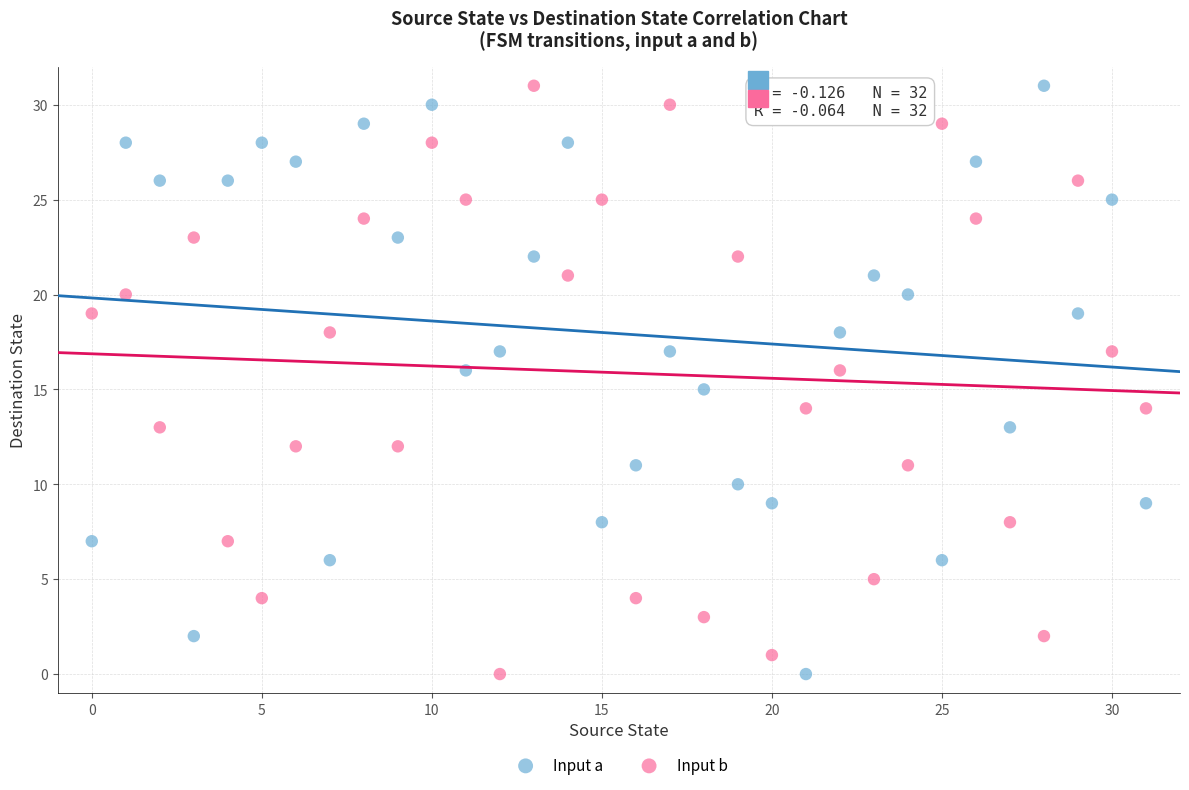

How many points are shown in the scatter plot?

64